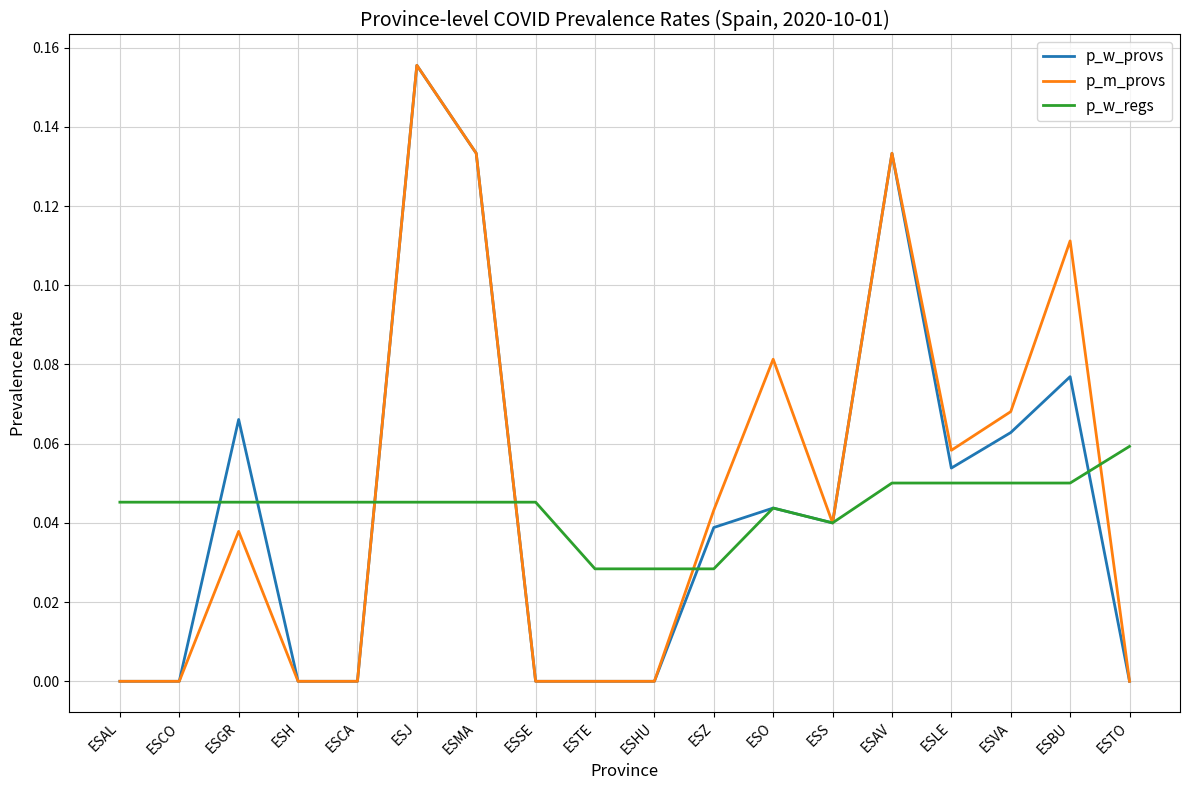

Does the chart display data point markers on the line(s)?

No